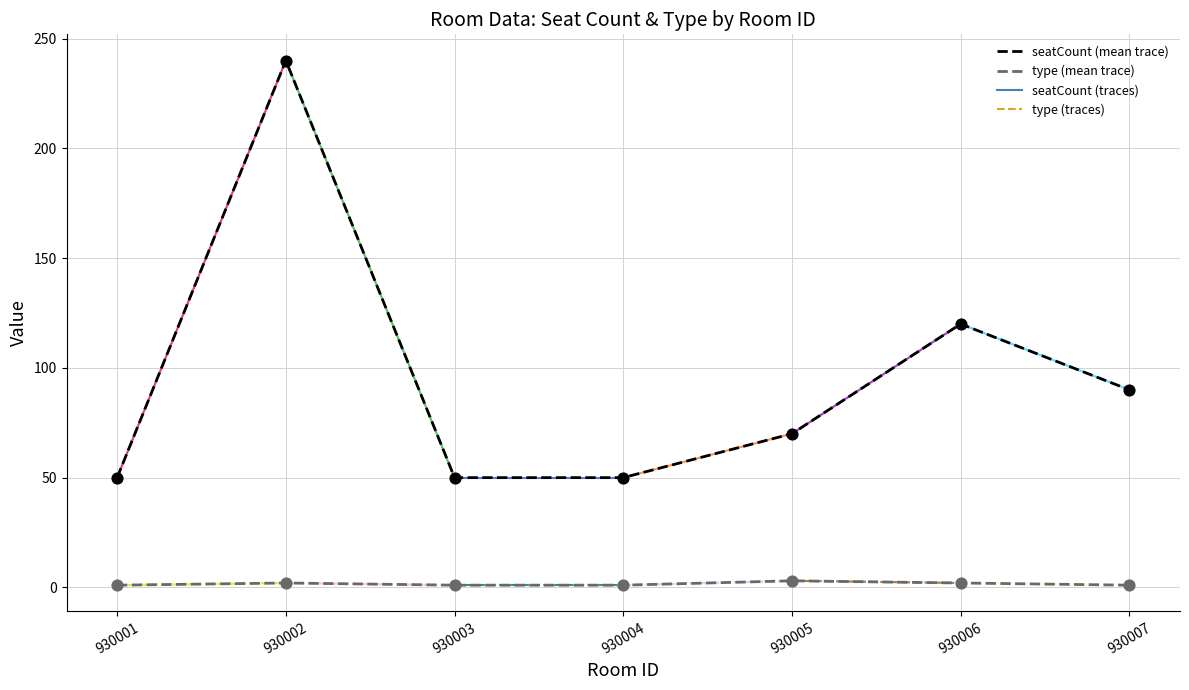

Which series has the widest spread of values?

seatCount (mean trace)